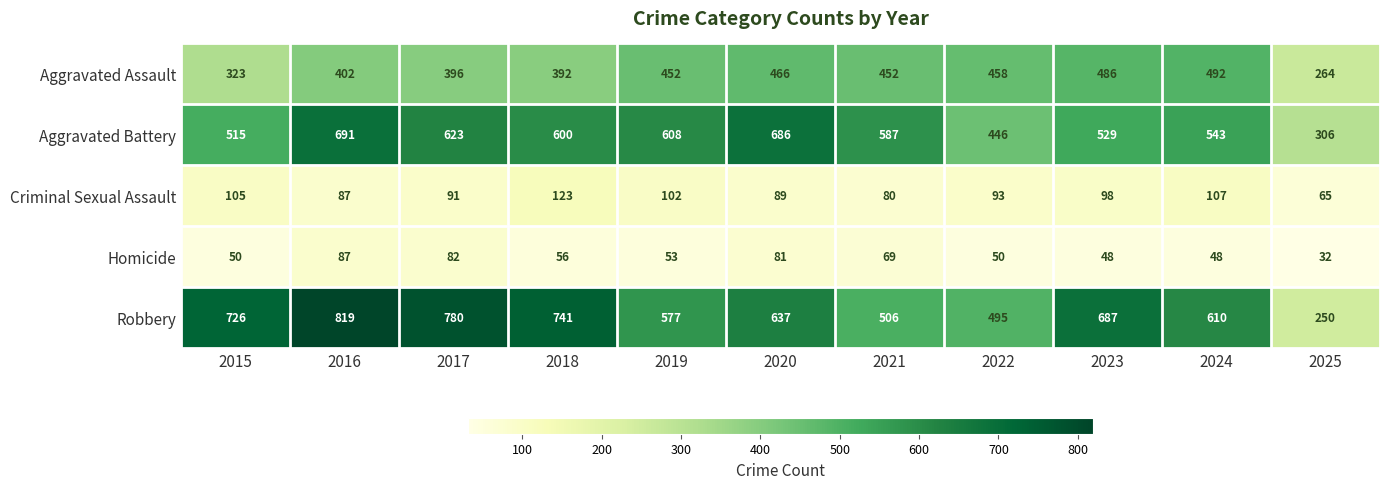

What is the maximum value shown in the chart?

819